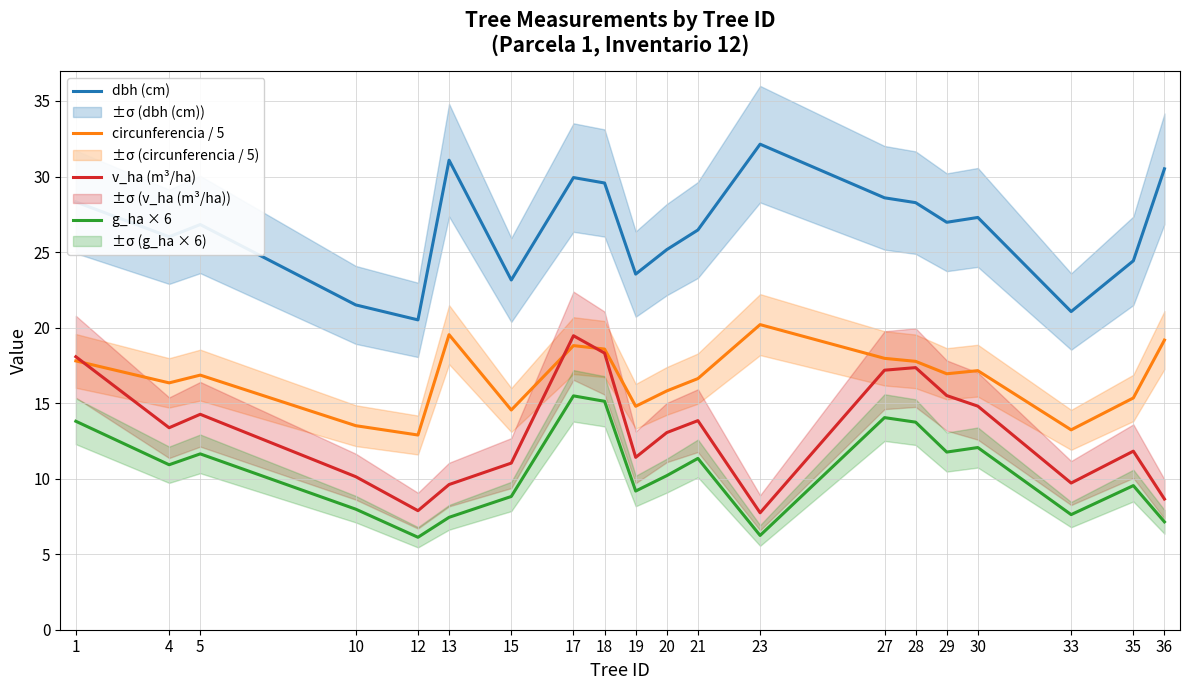

Rank the categories by v_ha (m³/ha) value from lowest to highest.

23, 12, 36, 13, 33, 10, 15, 19, 35, 20, 4, 21, 5, 30, 29, 27, 28, 1, 18, 17